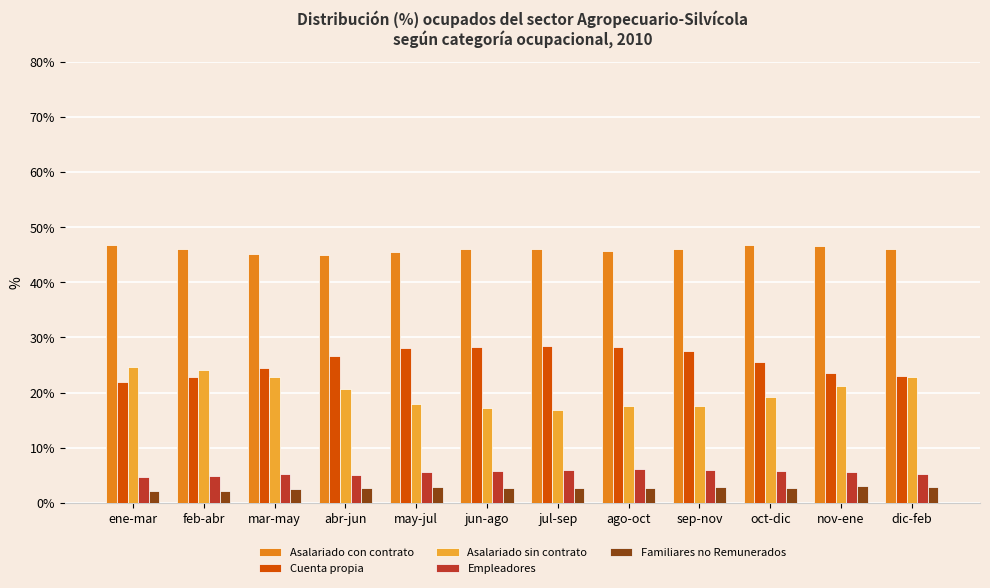

The value of Cuenta propia at mar-may is 24.5. True or false?

True